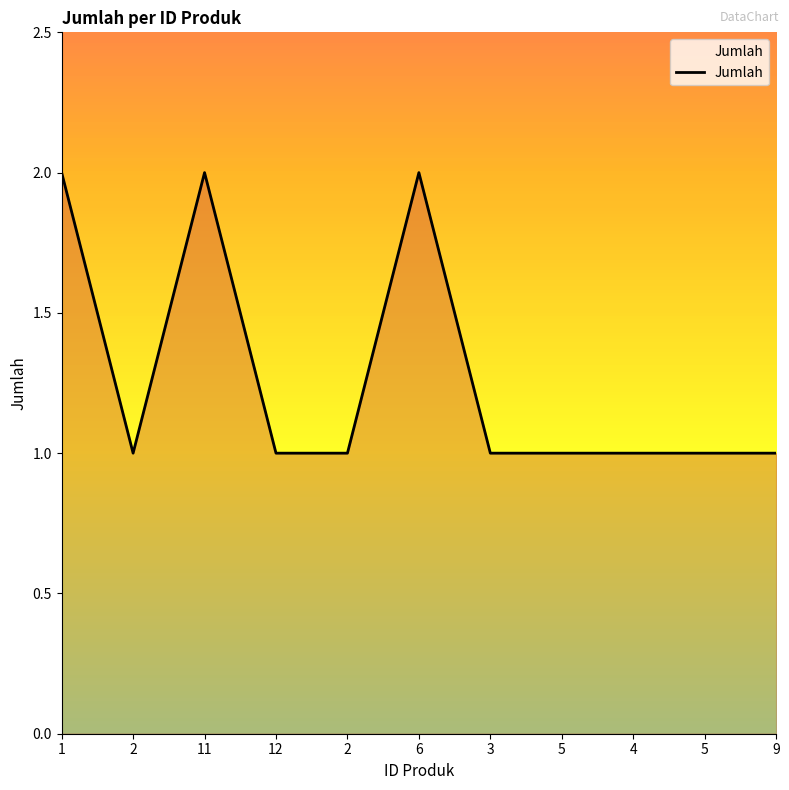

Does the chart display data point markers on the line(s)?

No